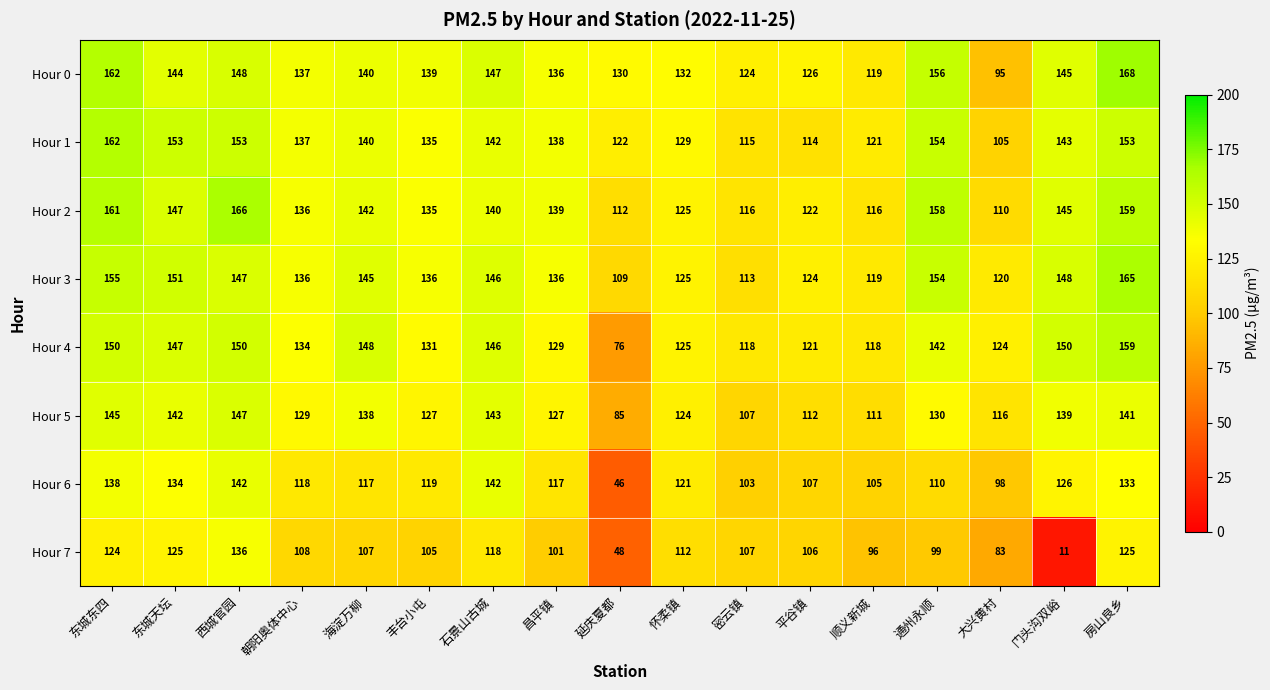

Is it true that Hour 0 equals 119 at 顺义新城?

True